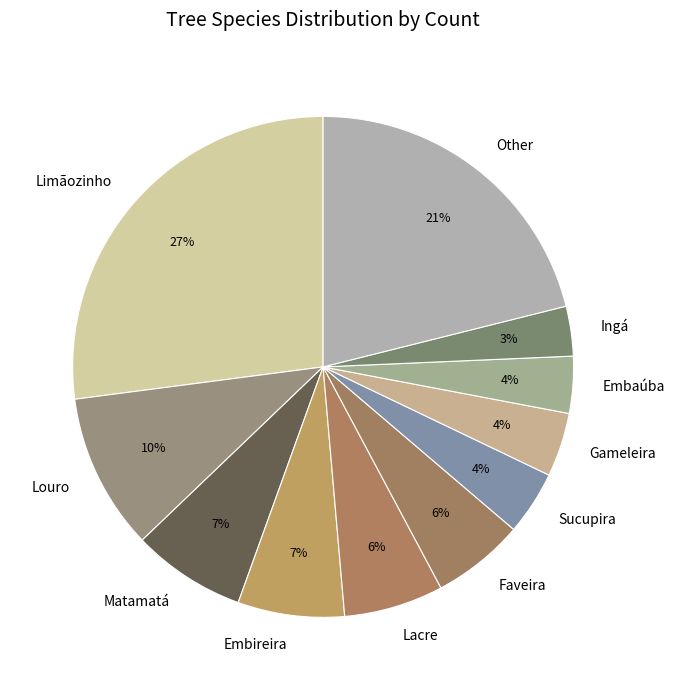

Which category has the biggest portion of the pie?

Limãozinho